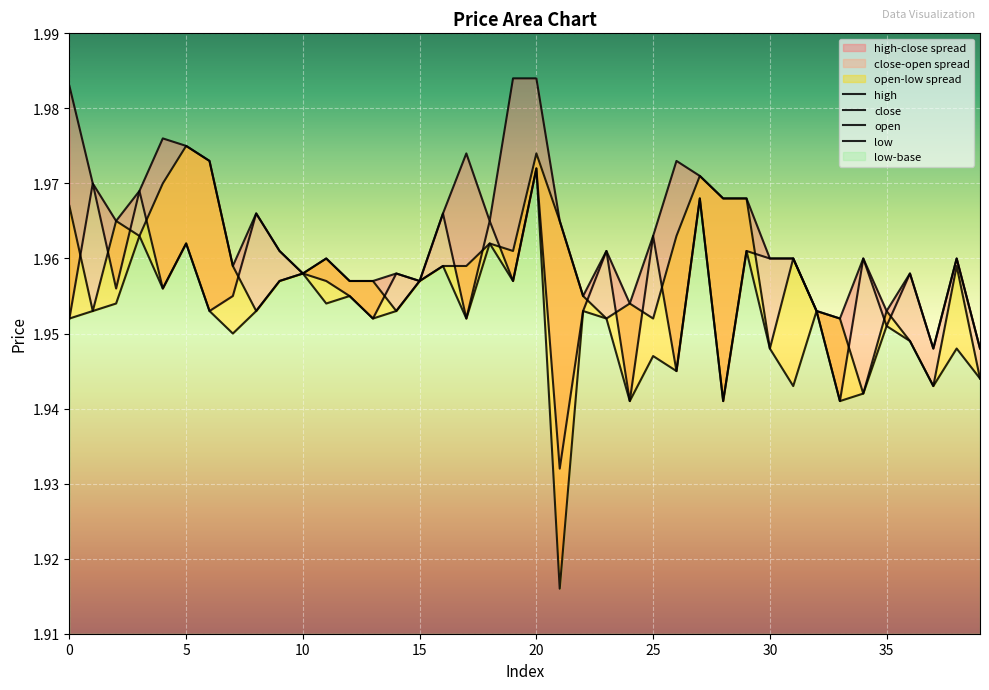

What is the total value across all series at 39?

7.8